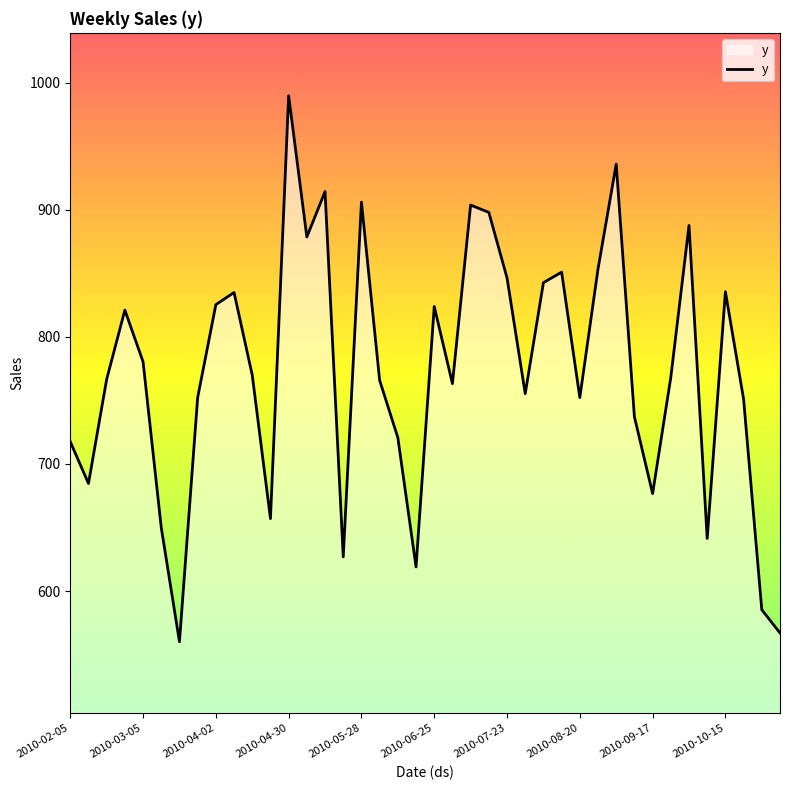

True or false: the data has more than 2 interior local peaks.

True